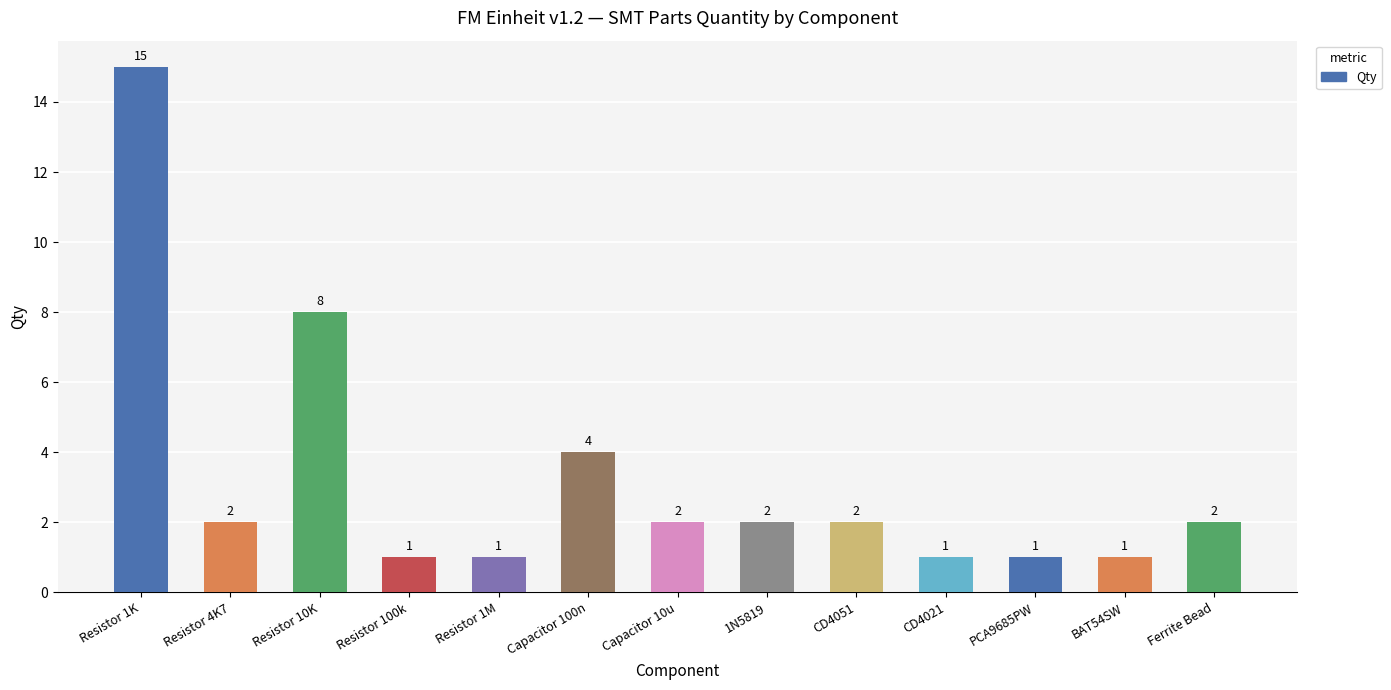

What position from the right is Resistor 100k?

10